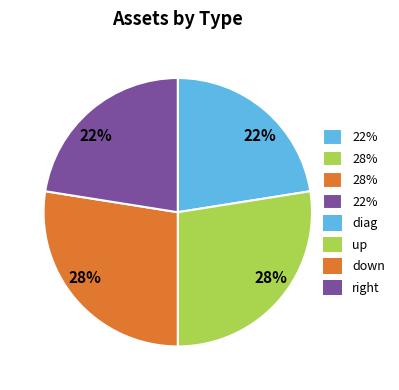

Does any single category account for the majority?

No